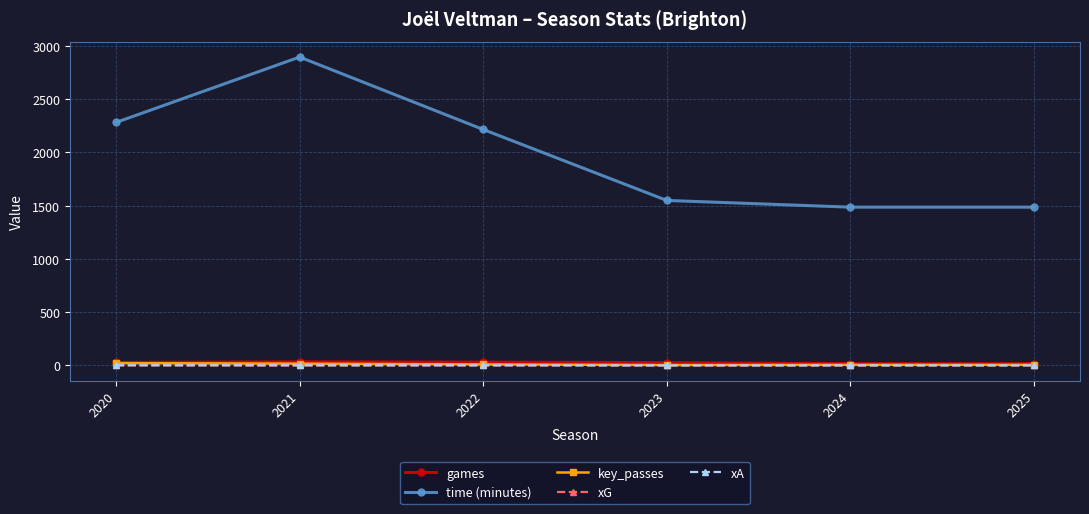

The value of time (minutes) at 2024 is 1486.0. True or false?

True